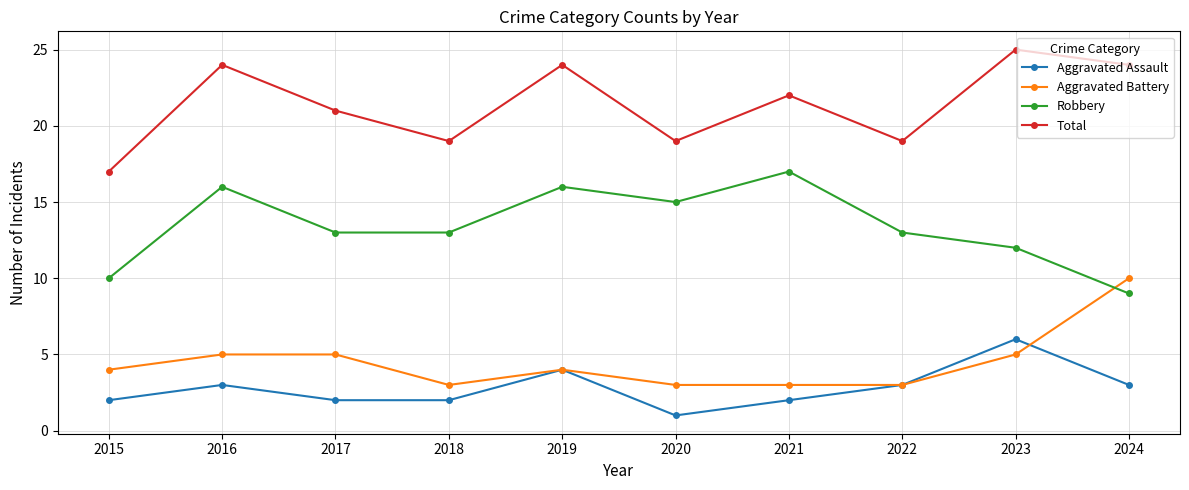

True or false: Aggravated Battery and Total intersect in this chart.

False